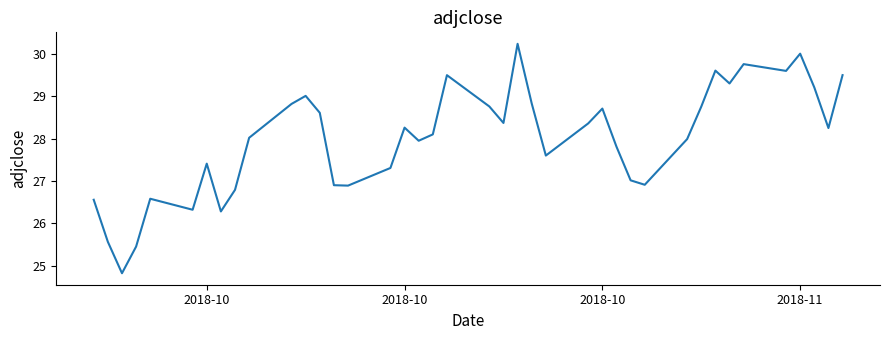

How many lines are shown in the chart?

1